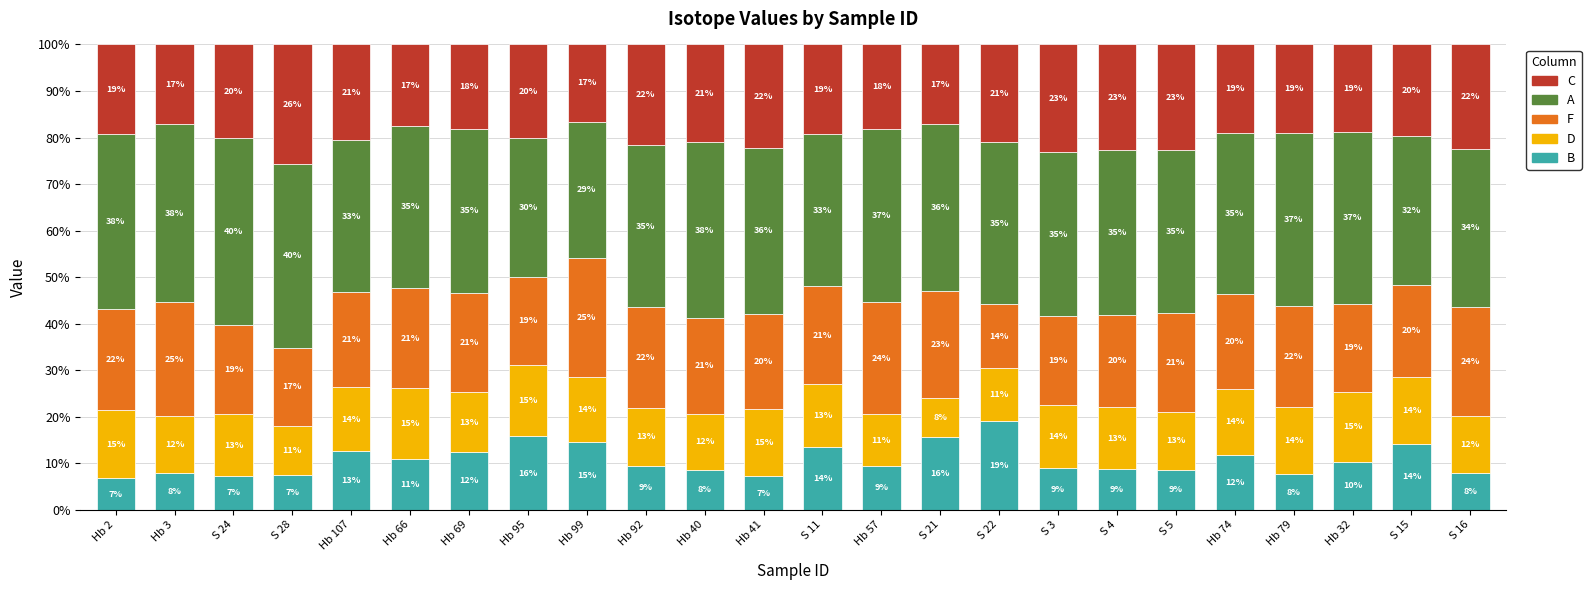

True or false: B has a value of 13.5 at S 11.

True